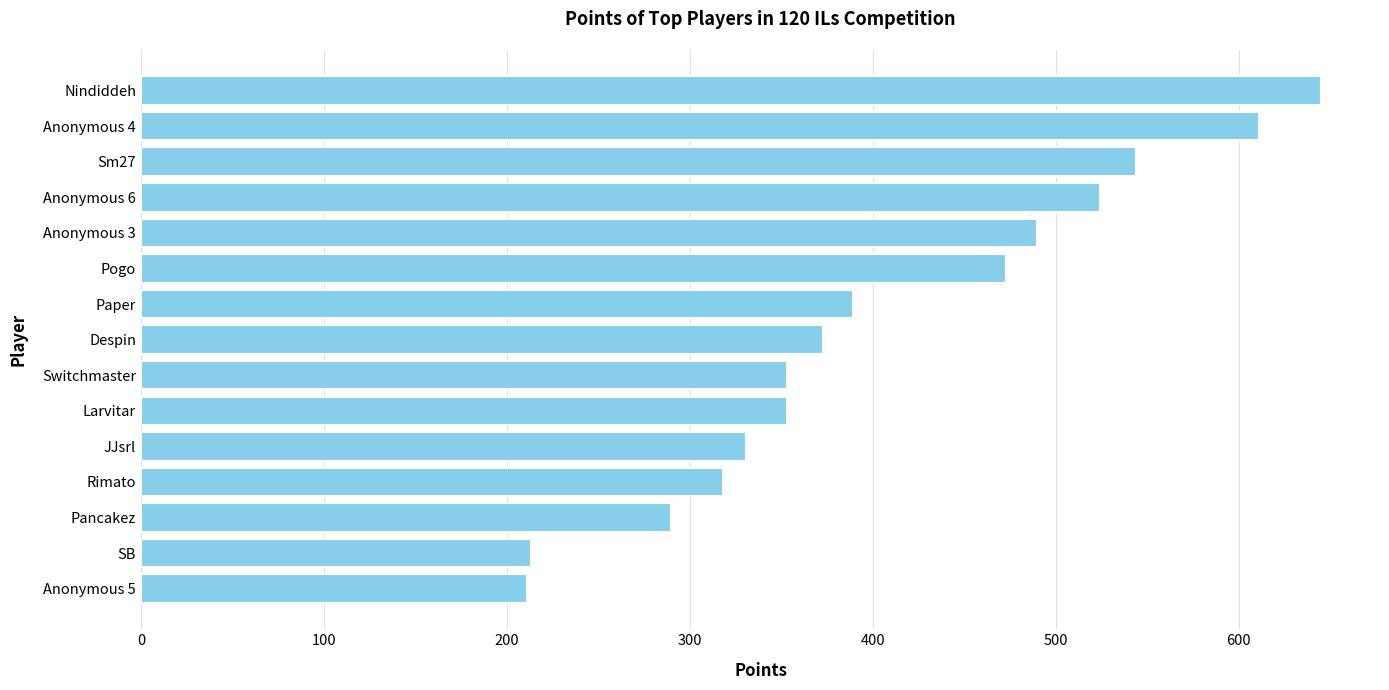

What is the smallest value displayed?

211